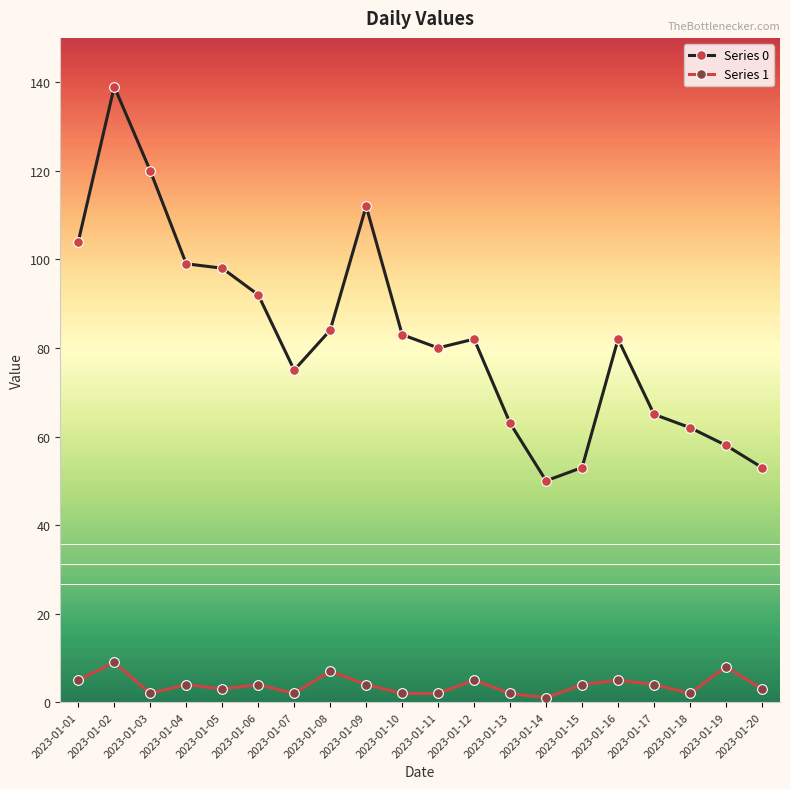

True or false: Series 1 and Series 0 cross at least once.

False